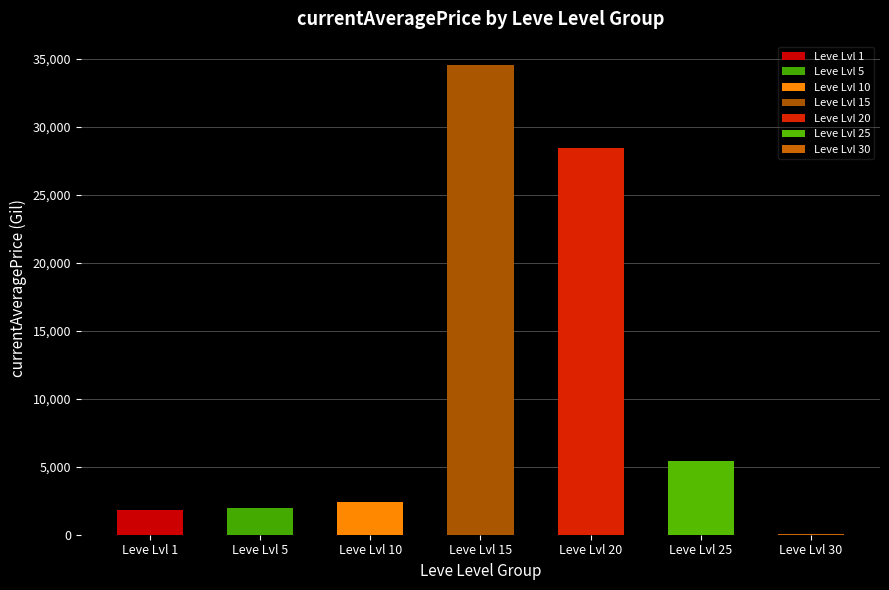

What is the sum of all values?

74665.4